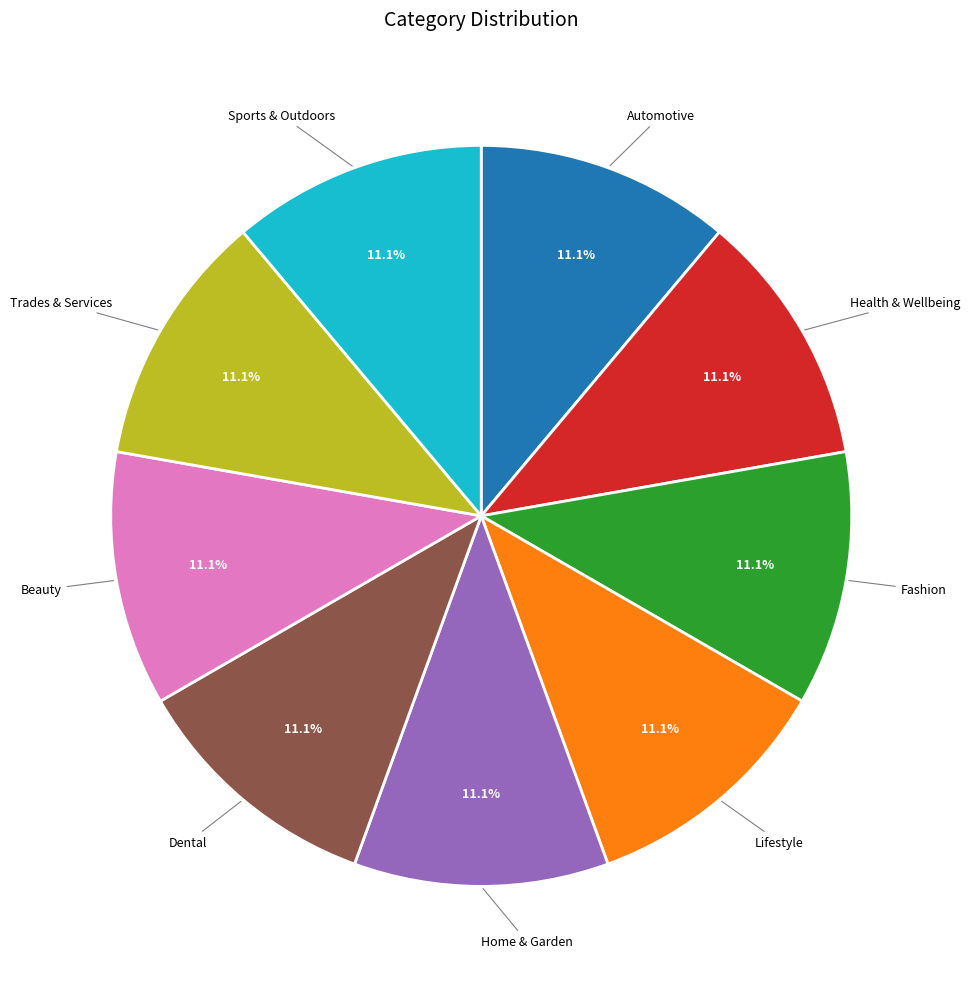

What is the ratio of the value at Health & Wellbeing to the value at Fashion?

1.0